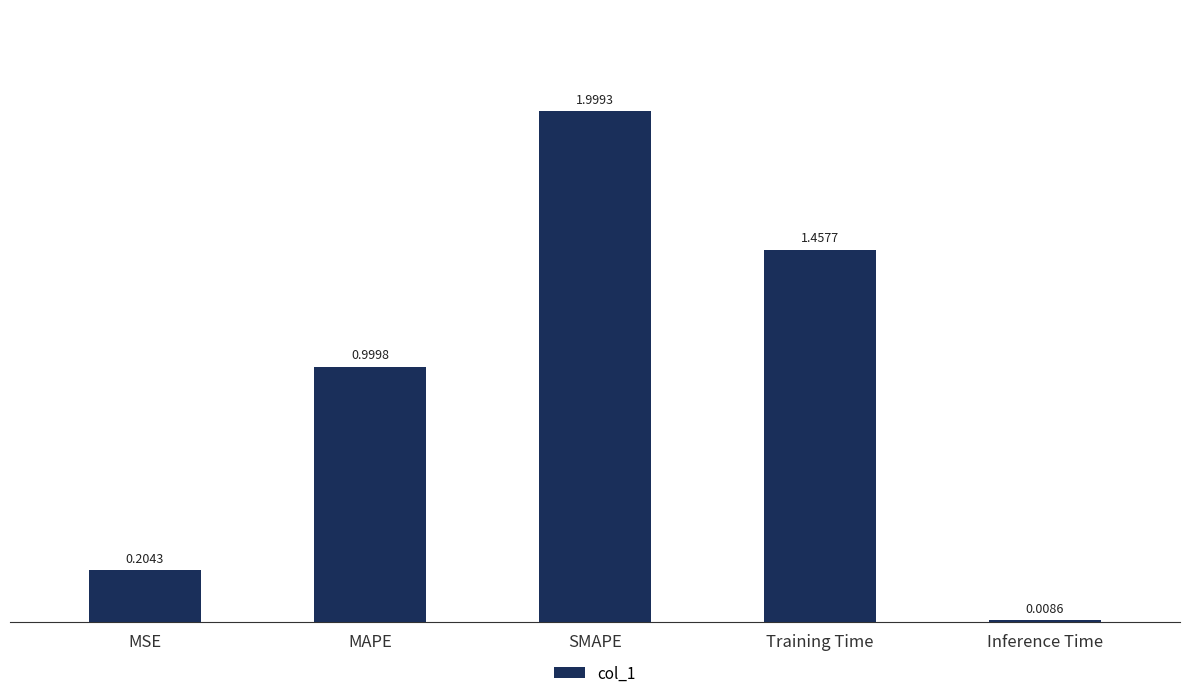

What is the difference between the maximum and minimum values?

2.0